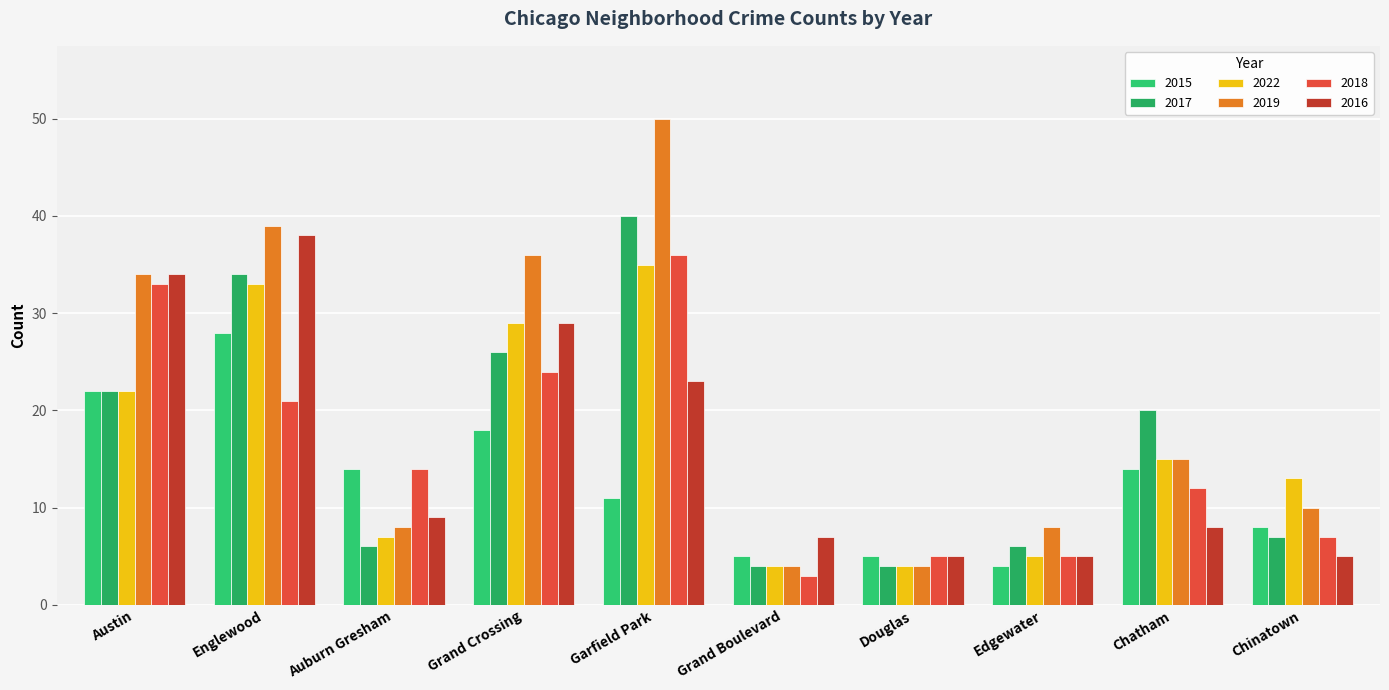

How many groups of bars are there?

10